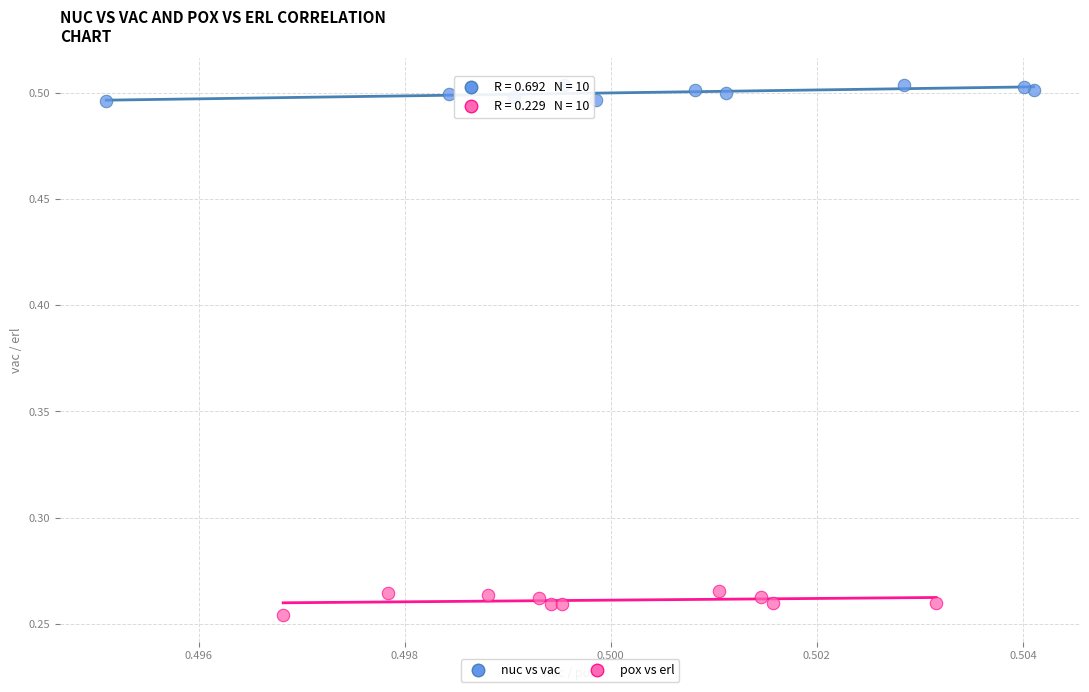

Which series reaches the minimum Y coordinate?

pox vs erl